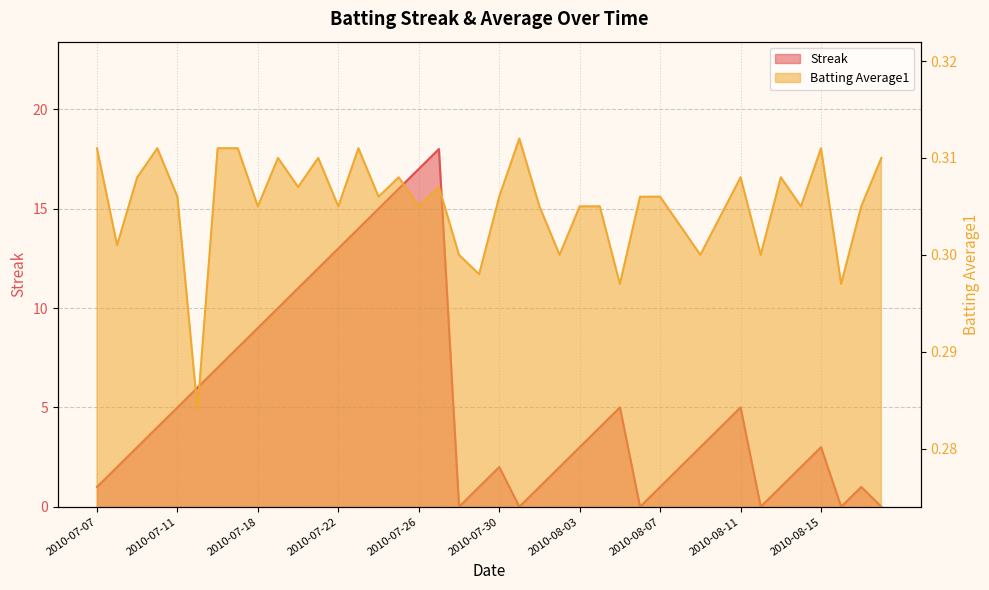

Rank the series by their average value, from lowest to highest.

Batting Average1, Streak